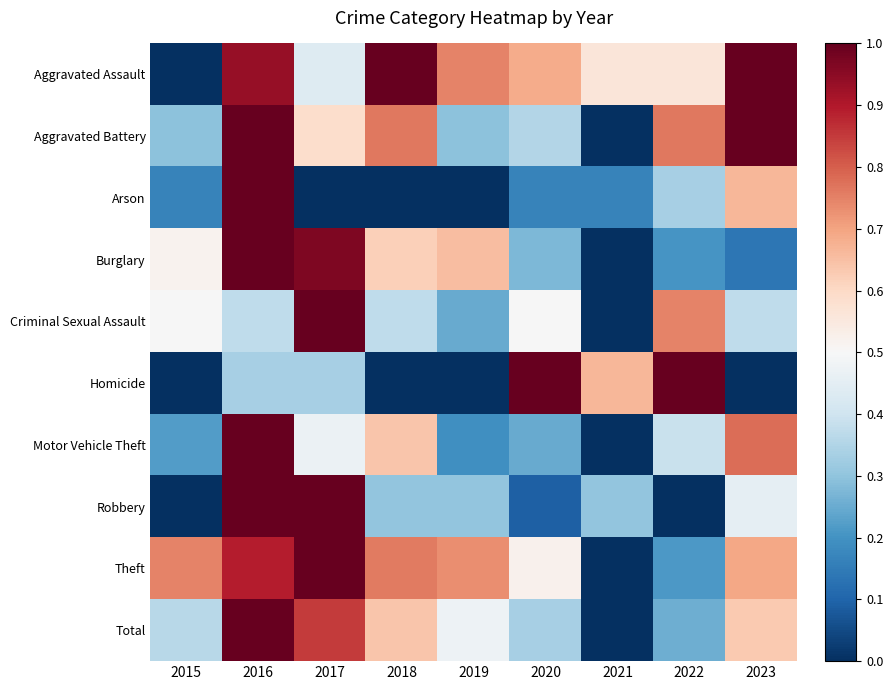

What is the total value across all series at 2018?

5.1